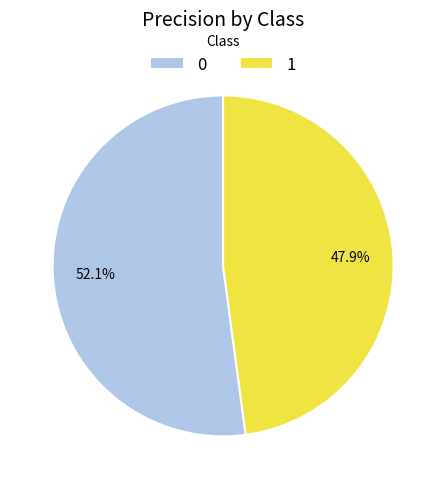

To the nearest percent, what is the combined percentage of 1 and 0?

100%